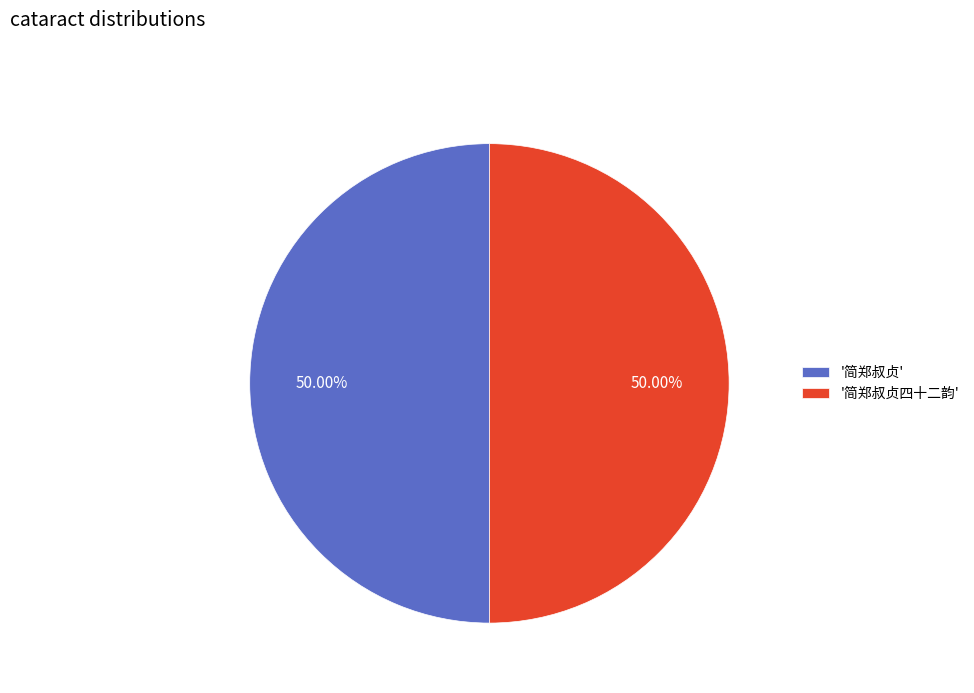

Is the sum of '简郑叔贞四十二韵' and '简郑叔贞' greater than half?

Yes